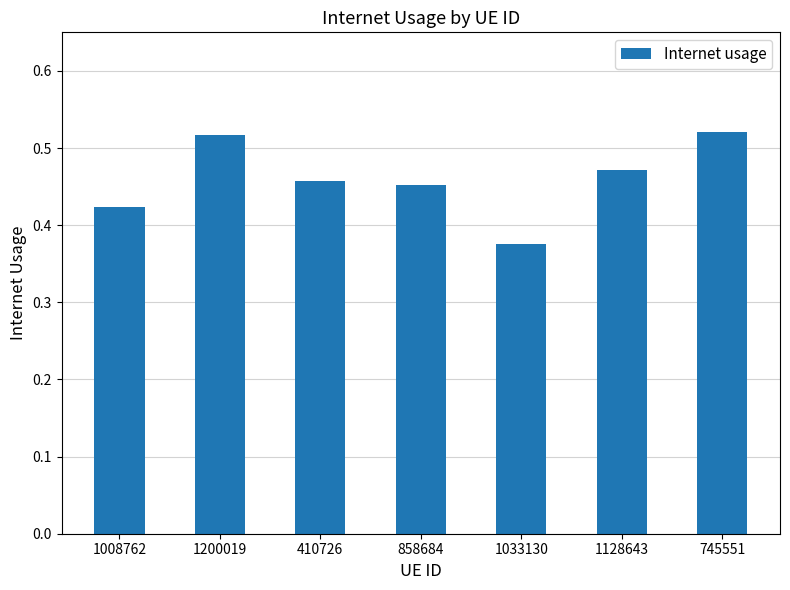

Does the chart contain any negative values?

No